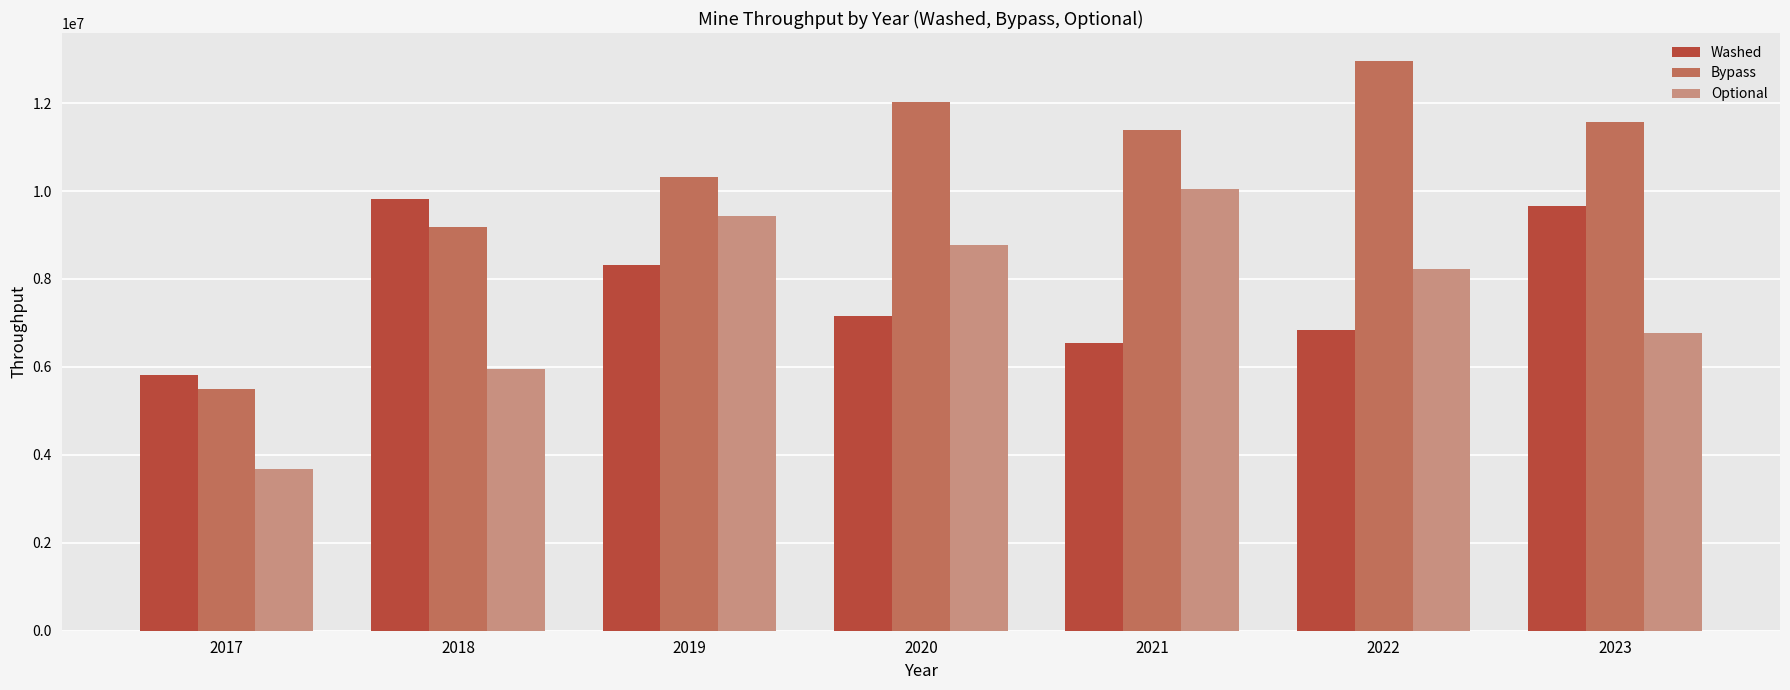

True or false: Washed has a value of 2532048.8 at 2022.

False